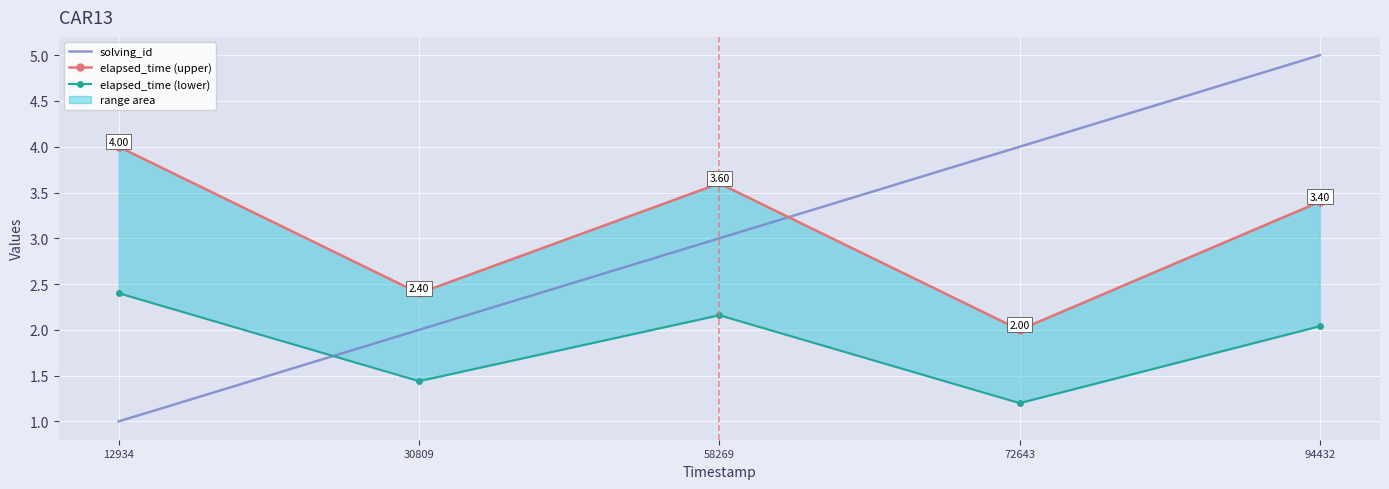

How many values in the solving_id series are below 3?

2